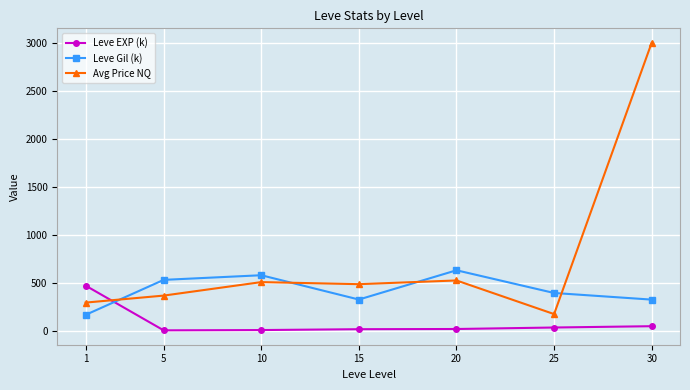

What is the value of the Leve Gil (k) point at the 1st from the left?

163.5